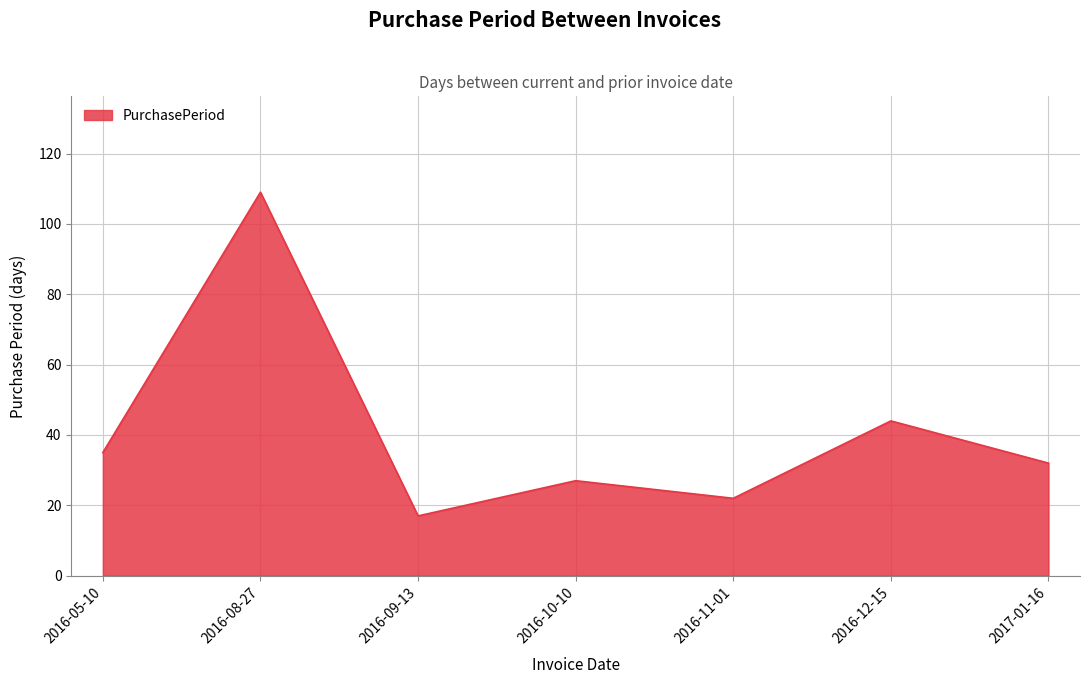

Read the value at 2017-01-16.

32